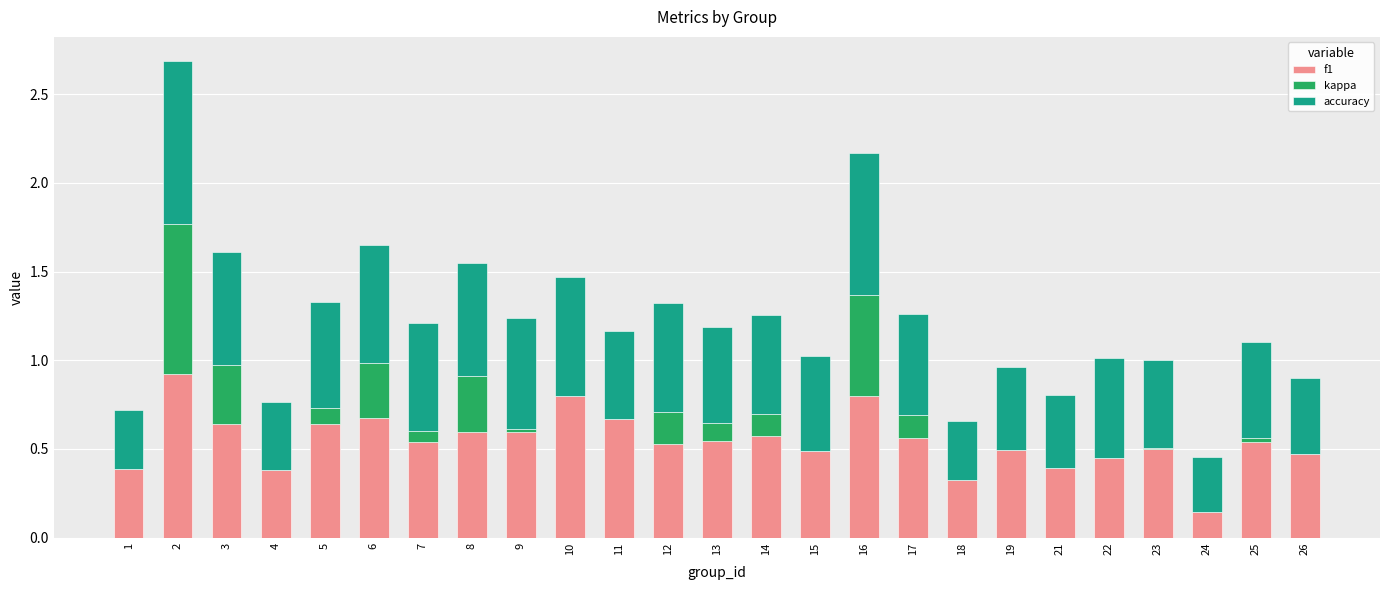

True or false: f1 has a value of 0.6 at 8.

True